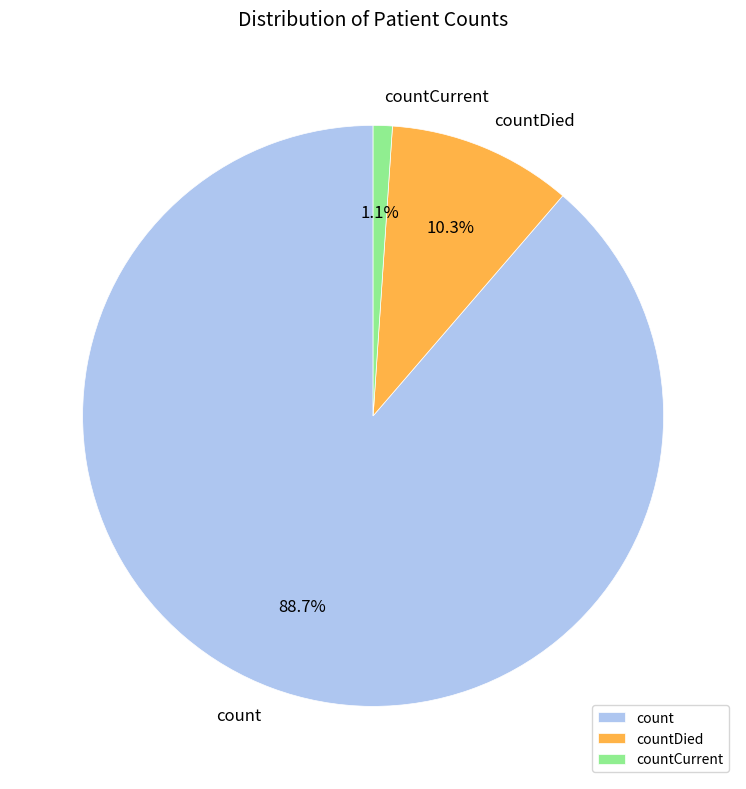

What is the smallest slice in the pie chart?

countCurrent